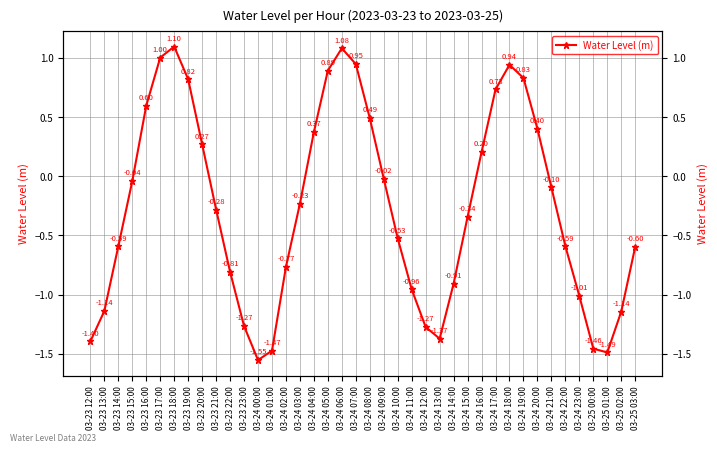

Read the value at 03-24 02:00.

-0.8